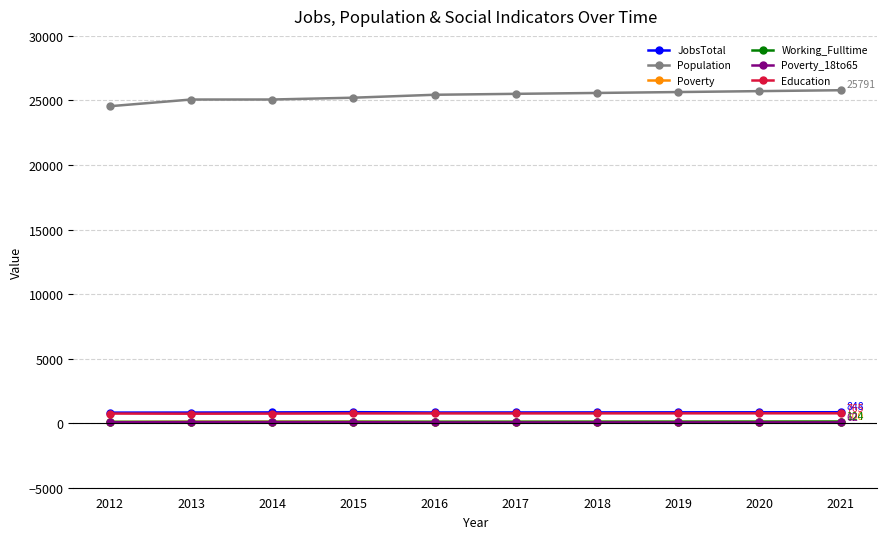

True or false: JobsTotal and Poverty cross at least once.

False